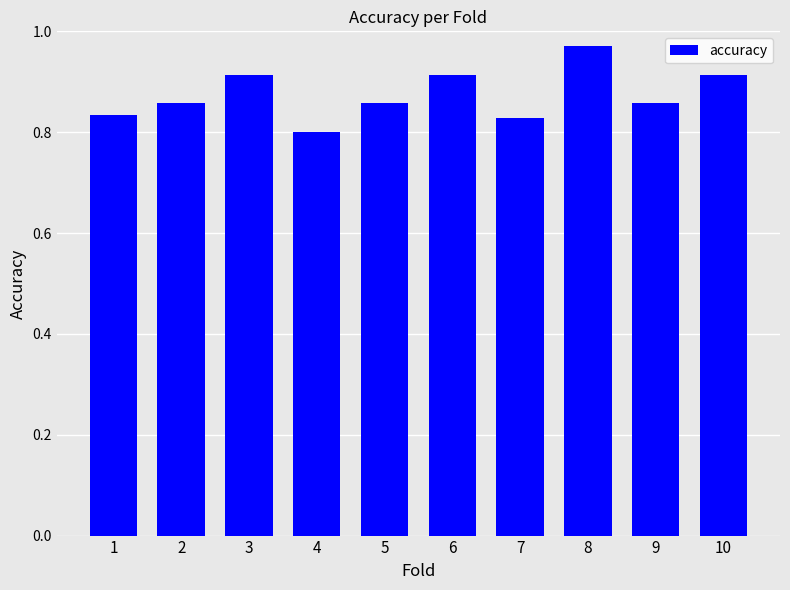

Between 10 and 2, which is larger?

10